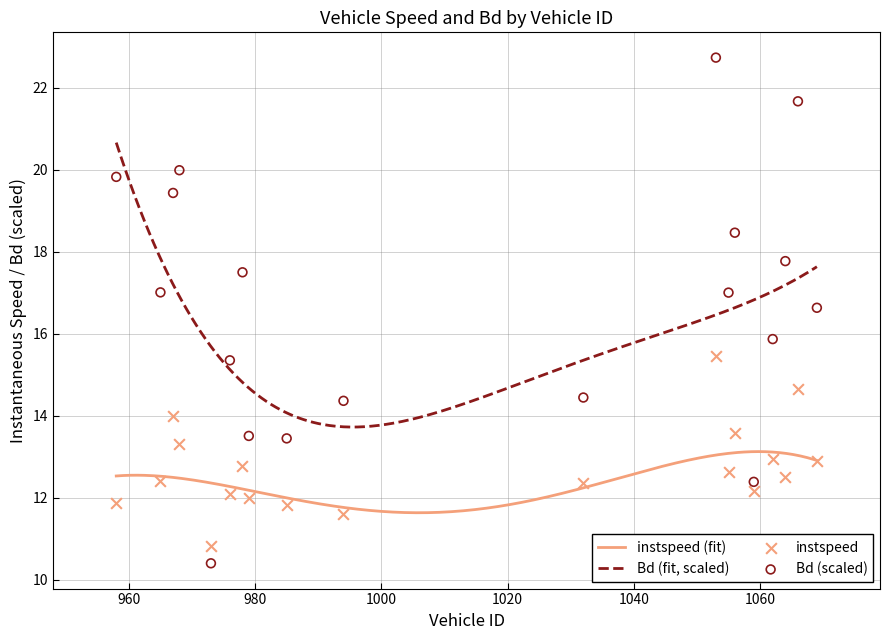

Which series has the largest Y range (max minus min)?

Bd